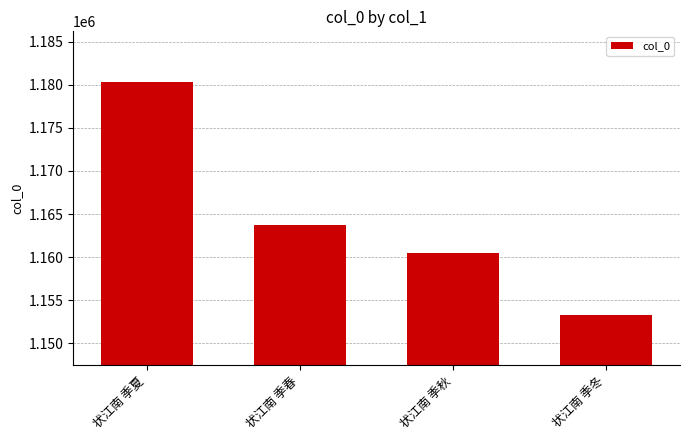

What is the change in value from 状江南 季春 to 状江南 季冬?

-10510